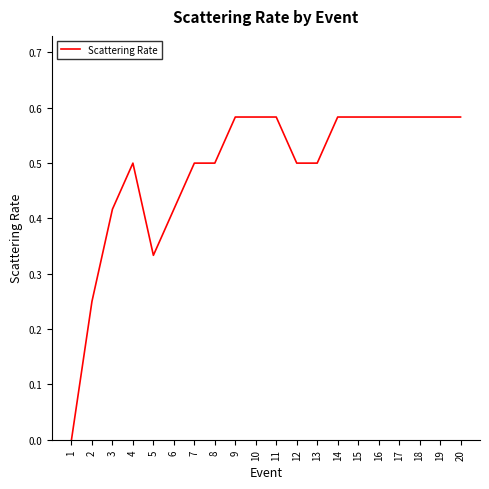

Between 18 and 13, which is larger?

18